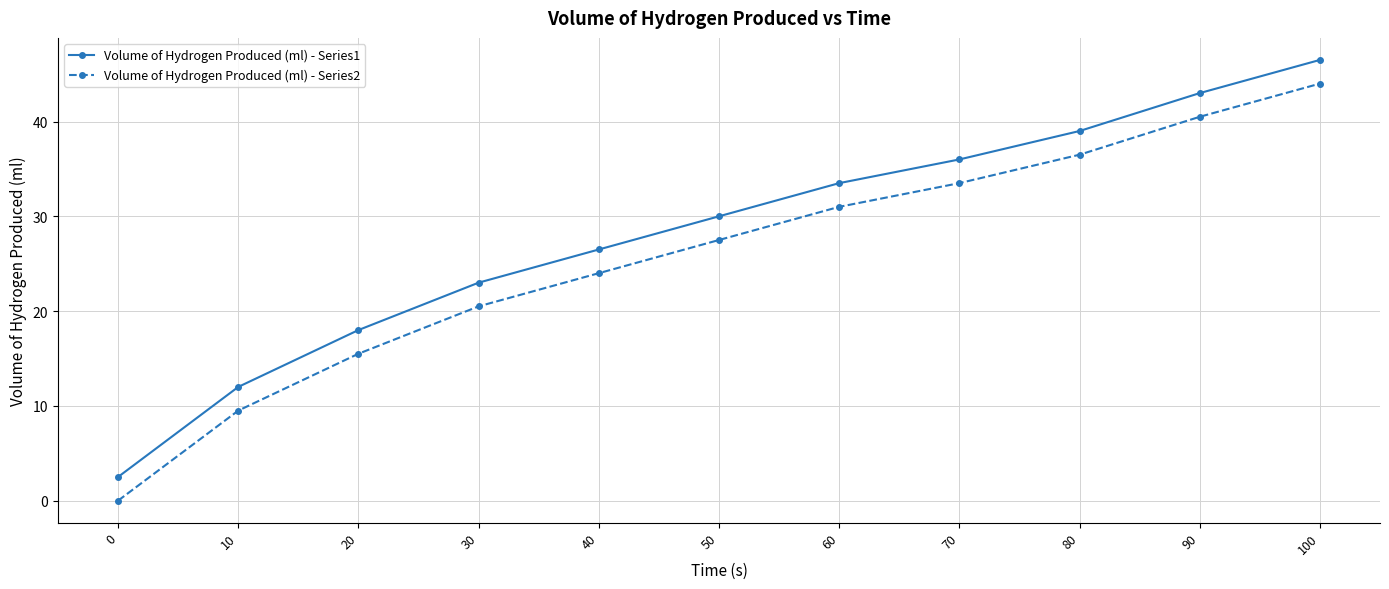

How many lines are shown in the chart?

2